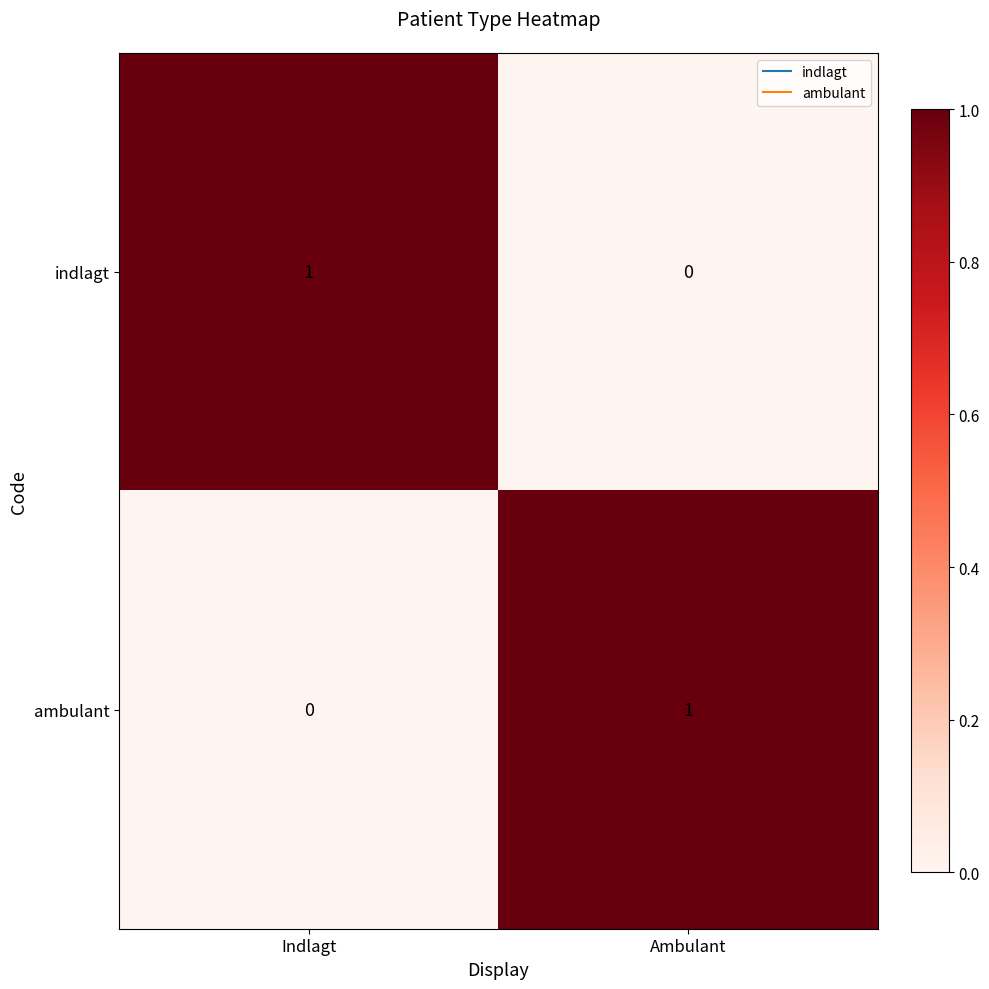

Reading right to left, what are all the values shown in this chart?

indlagt: Ambulant=0	Indlagt=1
ambulant: Ambulant=1	Indlagt=0